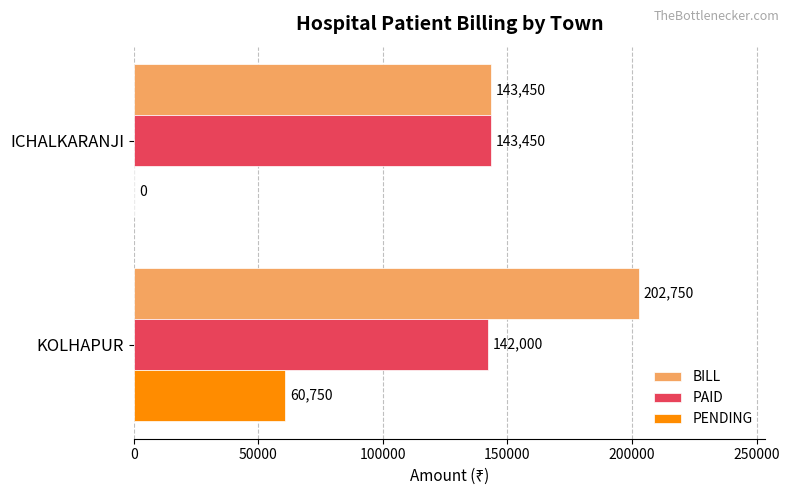

What is the sum of the PAID values at KOLHAPUR and ICHALKARANJI?

285450